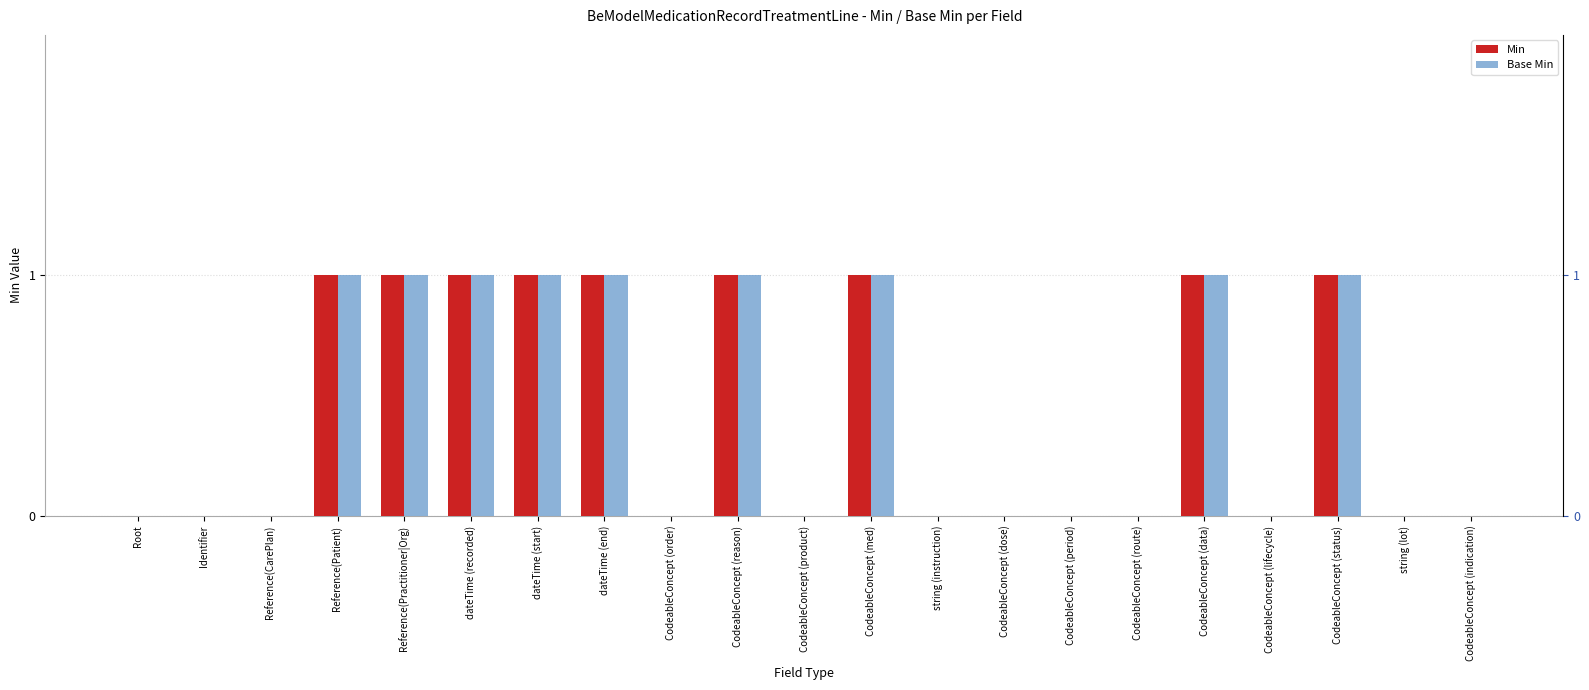

Rank the categories by Base Min value from lowest to highest.

Root, Identifier, Reference(CarePlan), CodeableConcept (order), CodeableConcept (product), string (instruction), CodeableConcept (dose), CodeableConcept (period), CodeableConcept (route), CodeableConcept (lifecycle), string (lot), CodeableConcept (indication), Reference(Patient), Reference(Practitioner|Org), dateTime (recorded), dateTime (start), dateTime (end), CodeableConcept (reason), CodeableConcept (med), CodeableConcept (data), CodeableConcept (status)